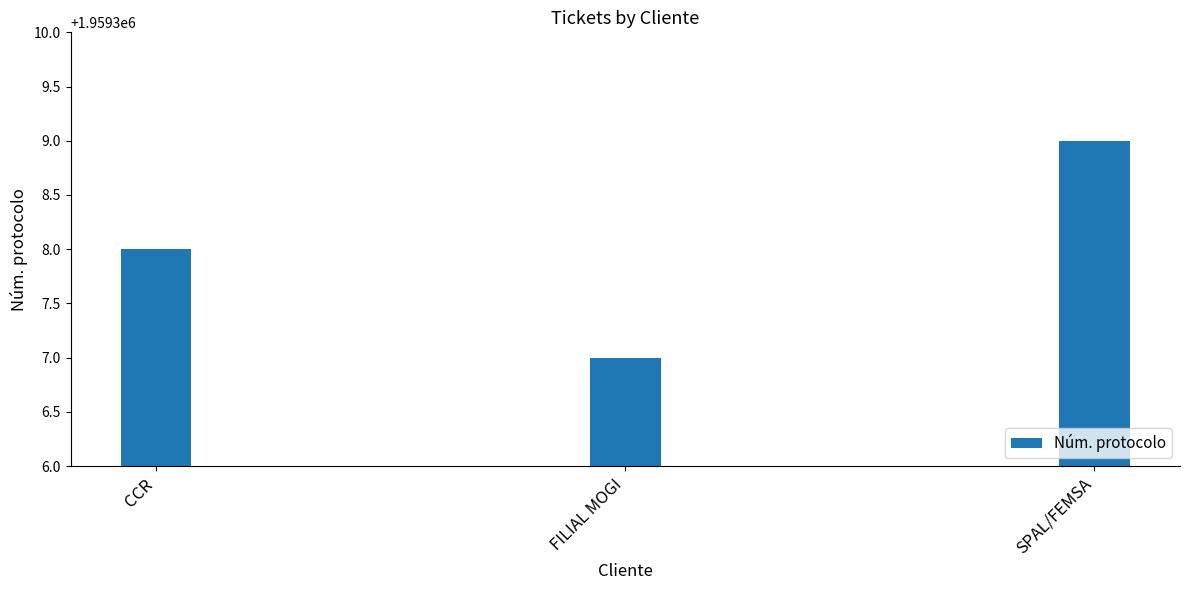

What is the sum of all values?

5877924